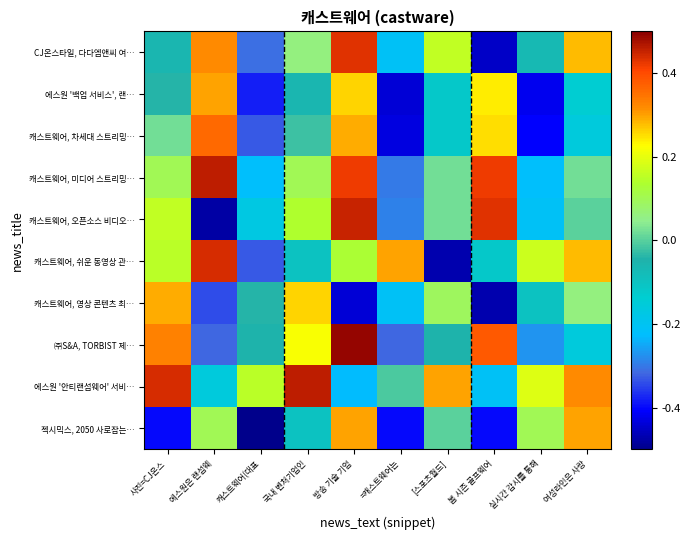

List the series in order of their peak value, lowest first.

캐스트웨어, 영상 콘텐츠 최…, 에스원 '백업 서비스', 랜…, 젝시믹스, 2050 사로잡는…, 캐스트웨어, 차세대 스트리밍…, CJ온스타일, 다다엠앤씨 여…, 캐스트웨어, 쉬운 동영상 관…, 캐스트웨어, 오픈소스 비디오…, 캐스트웨어, 미디어 스트리밍…, 에스원 '안티랜섬웨어' 서비…, ㈜S&A, TORBIST 제…